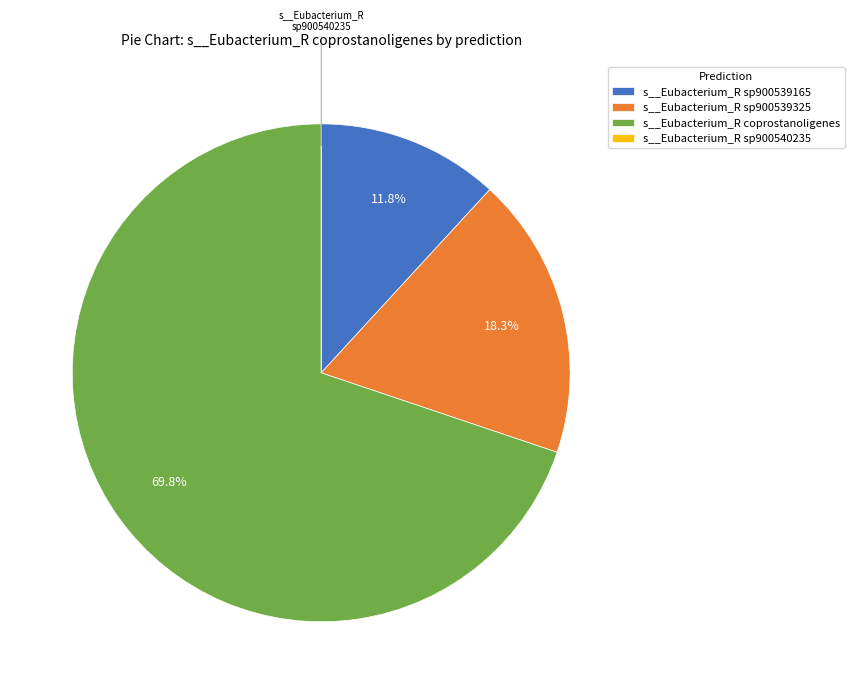

Does s__Eubacterium_R sp900539165 represent more than half of the total?

No